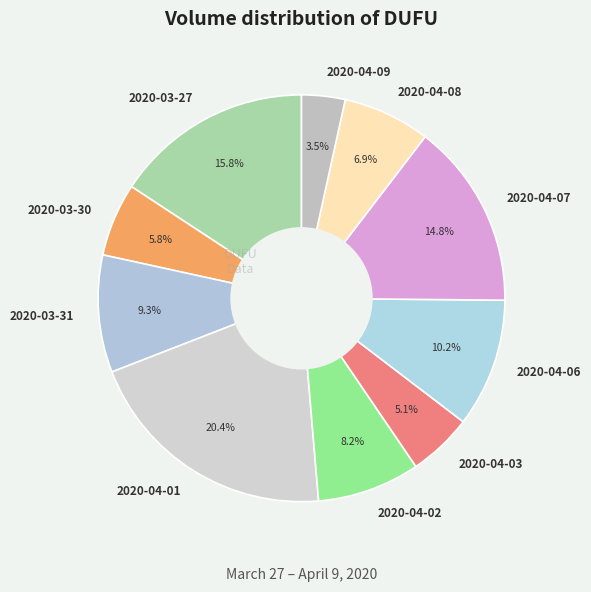

Is there any slice that represents more than half of the pie?

No